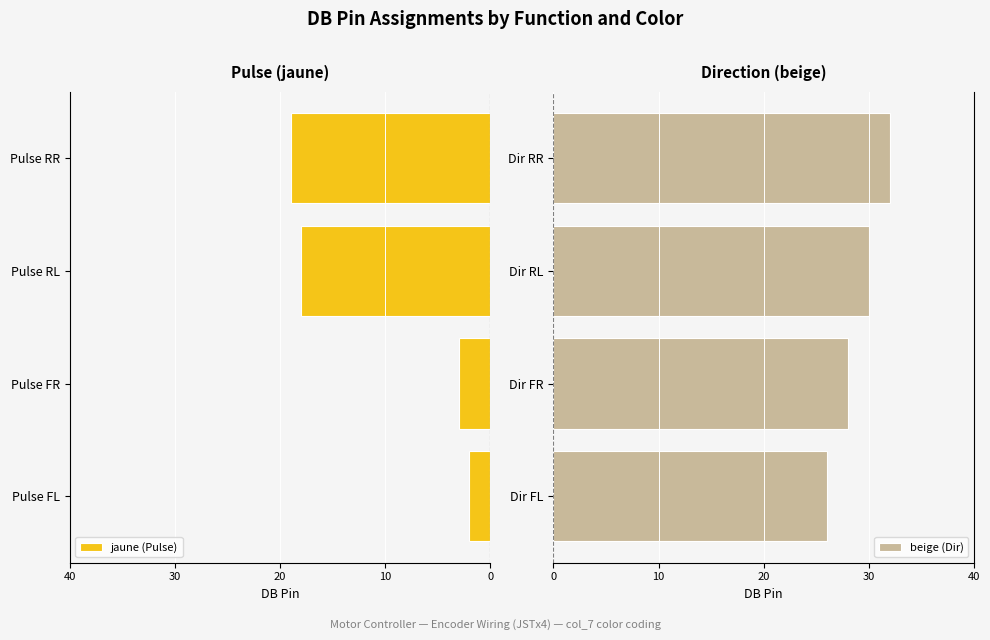

List the labels in order of beige (Dir) value, smallest first.

Dir FL, Dir FR, Dir RL, Dir RR